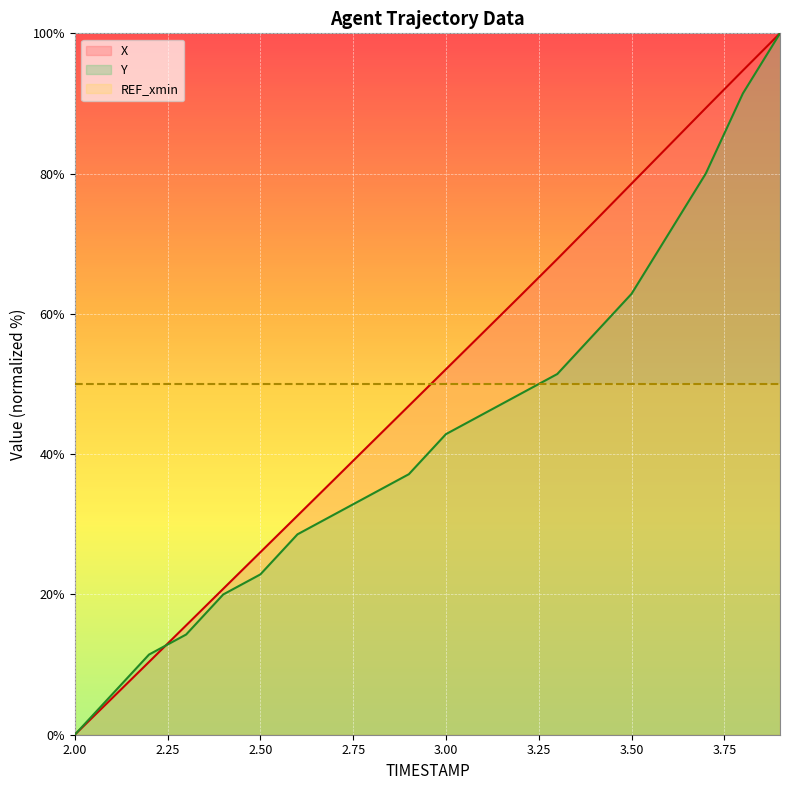

Is it true that Y equals 10.0 at 2.5?

False